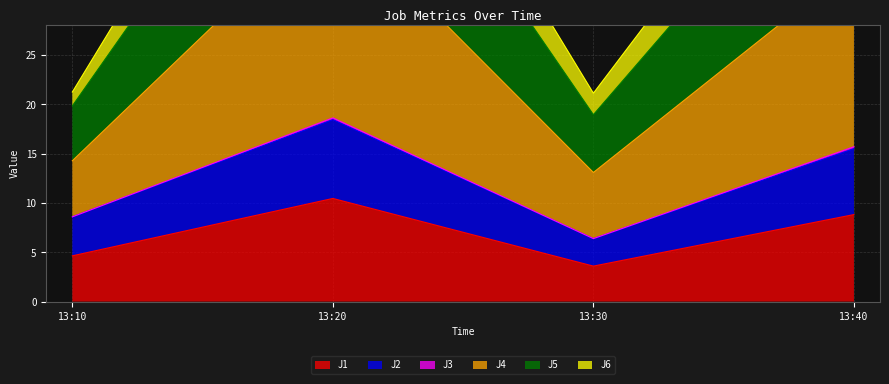

Where is the first local minimum for J1?

13:30